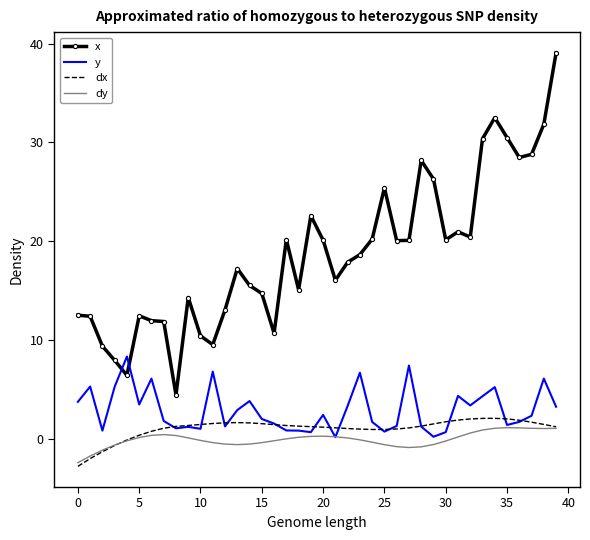

What is the greatest value displayed?

39.1